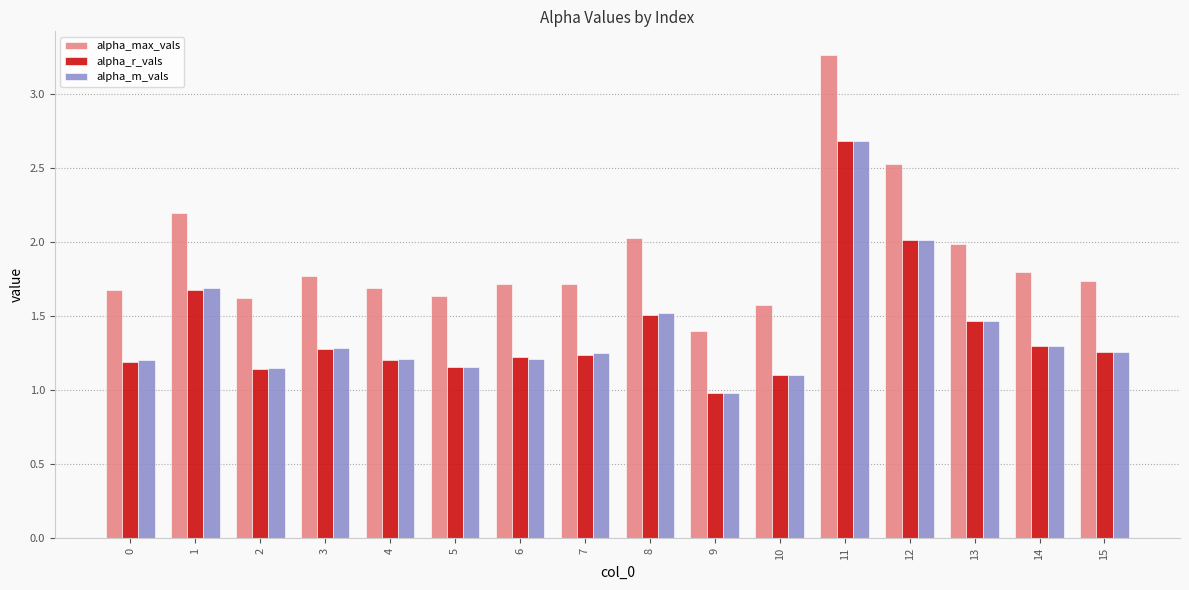

What is the value of the alpha_r_vals bar at the 13th from the left?

2.0